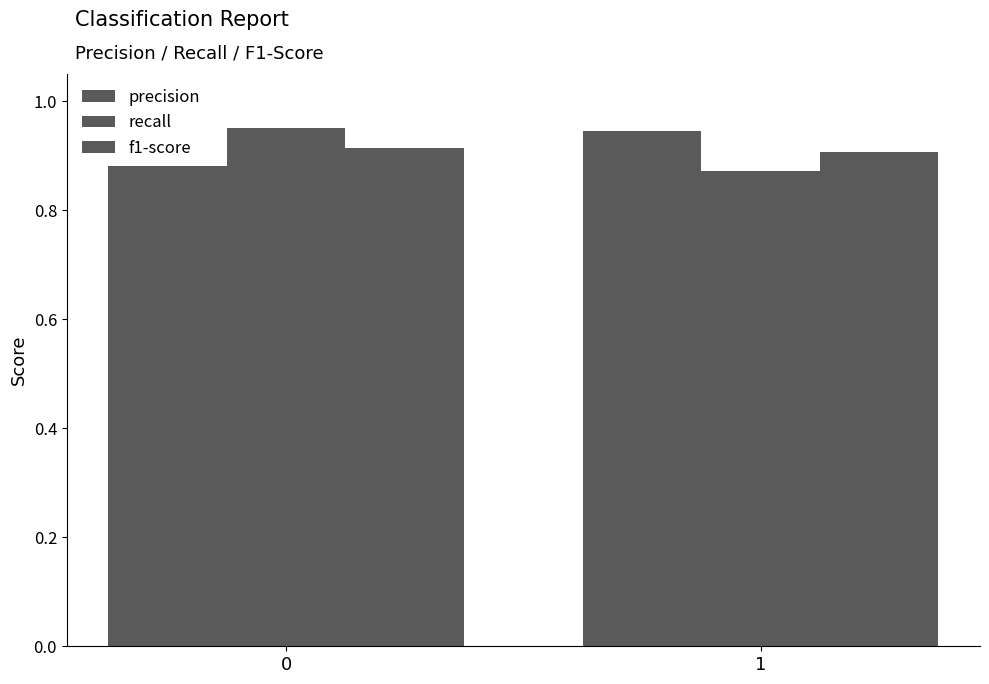

Reading right to left, extract all data points from this chart.

precision: 1=0.9	0=0.9
recall: 1=0.9	0=1.0
f1-score: 1=0.9	0=0.9